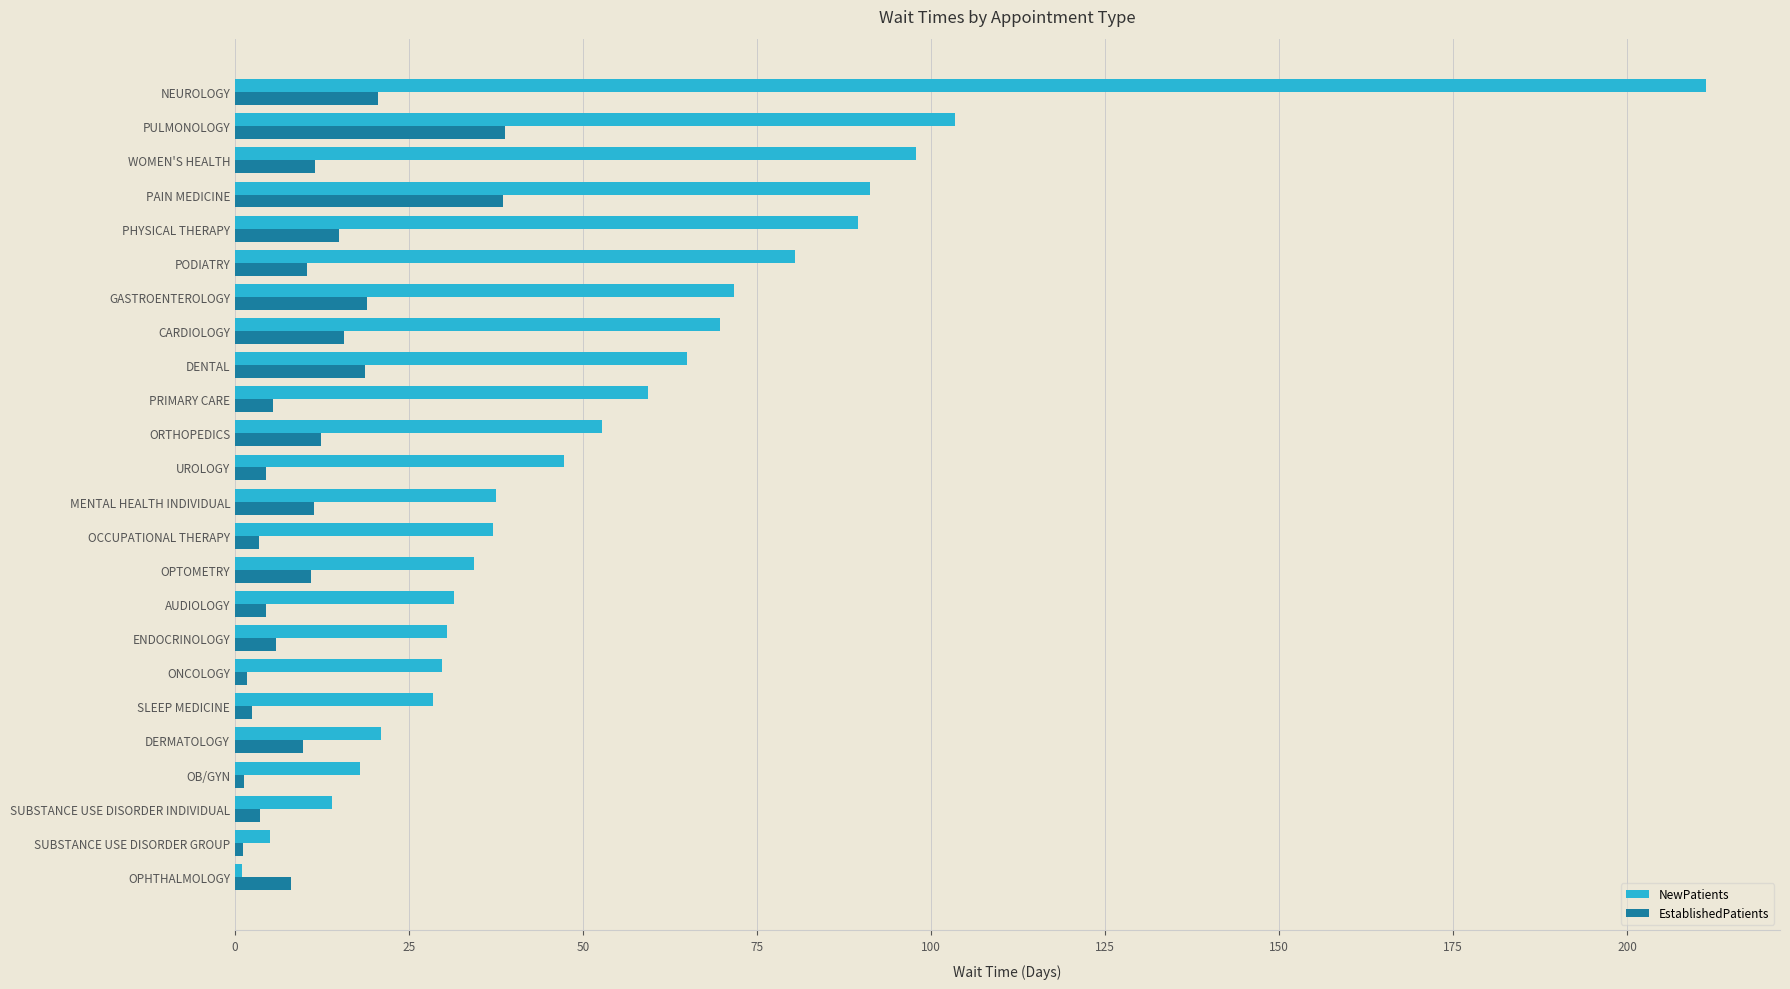

At which category is the sum across all series the highest?

NEUROLOGY